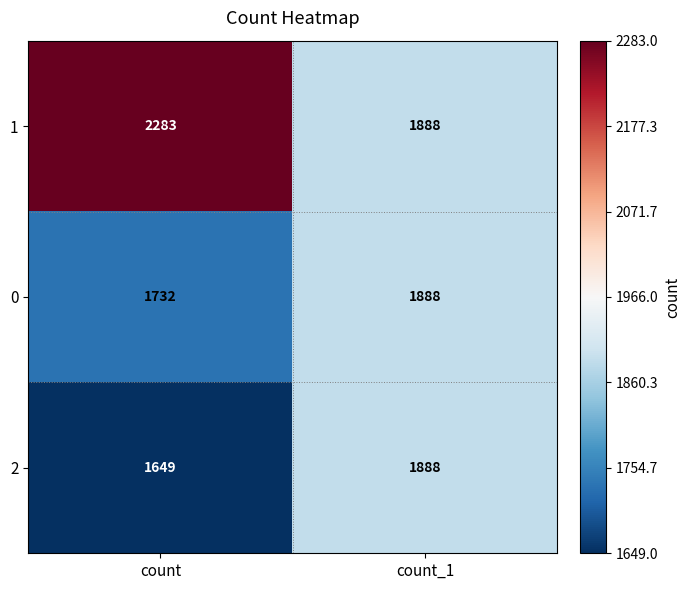

True or false: 0 has a value of 958 at count_1.

False